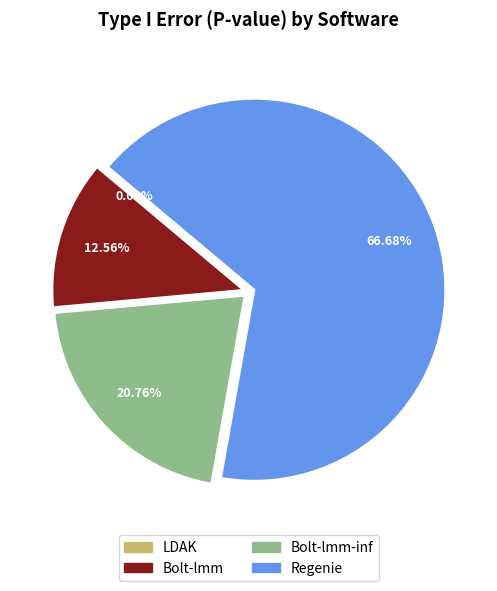

Which slice is the largest?

Regenie